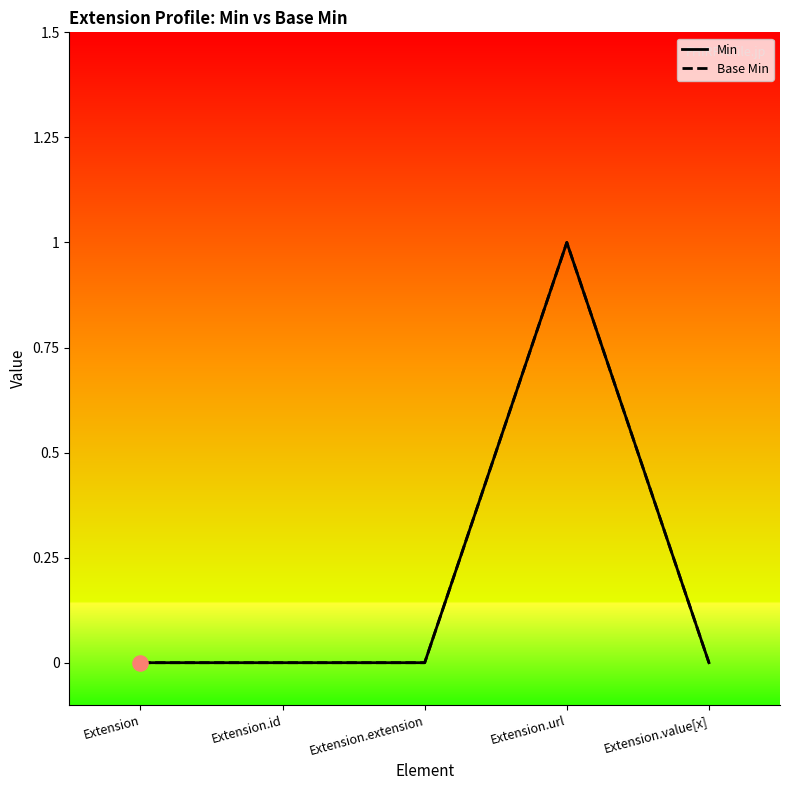

Which series has the largest total across all categories?

Min